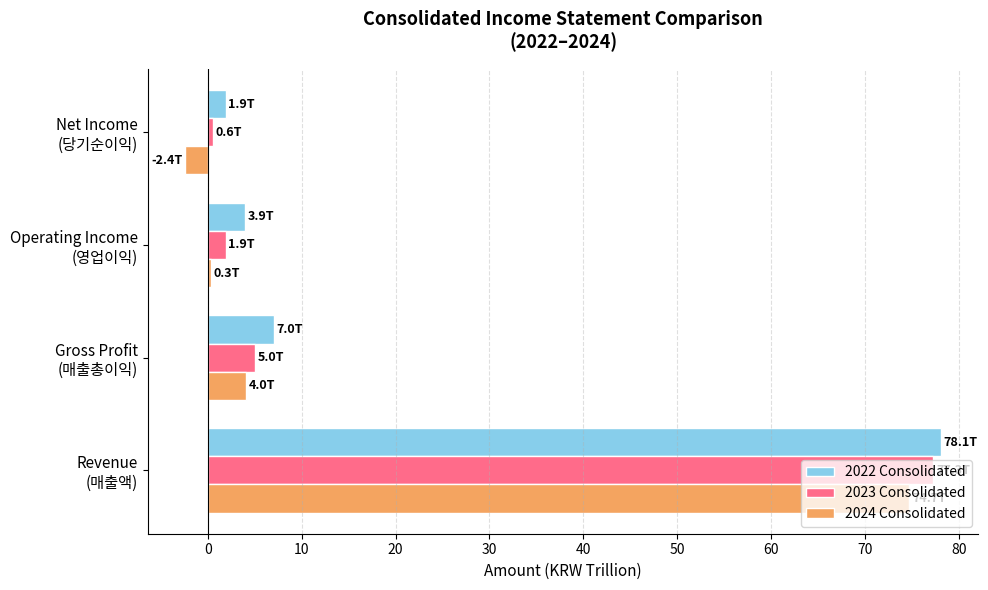

At which category is the sum across all series the highest?

Revenue
(매출액)